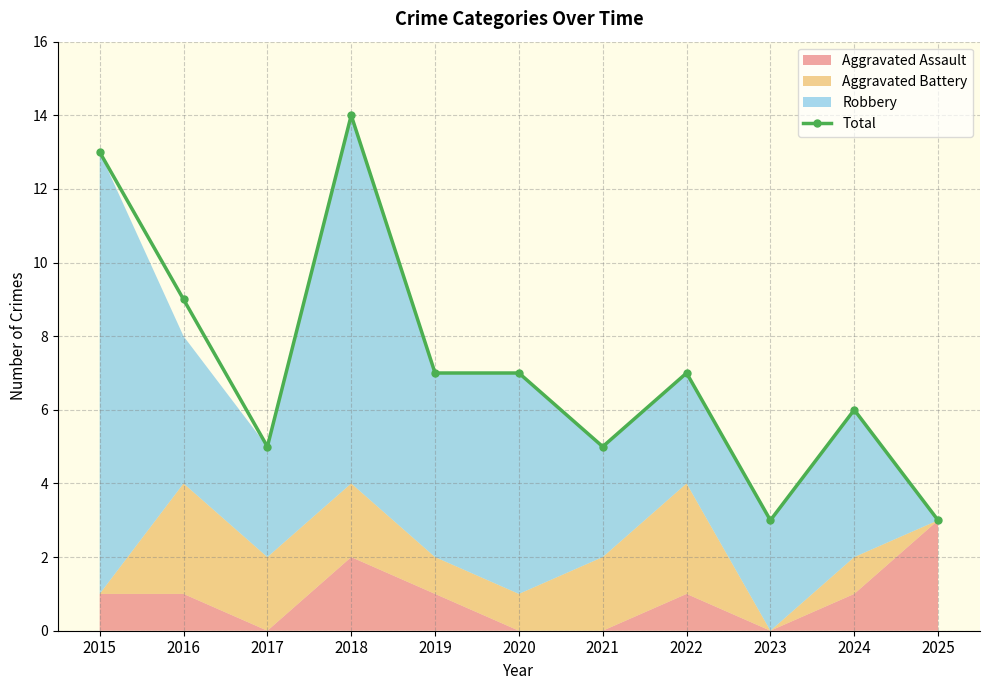

Rank the categories by value from highest to lowest.

2018, 2015, 2016, 2019, 2020, 2022, 2024, 2017, 2021, 2023, 2025